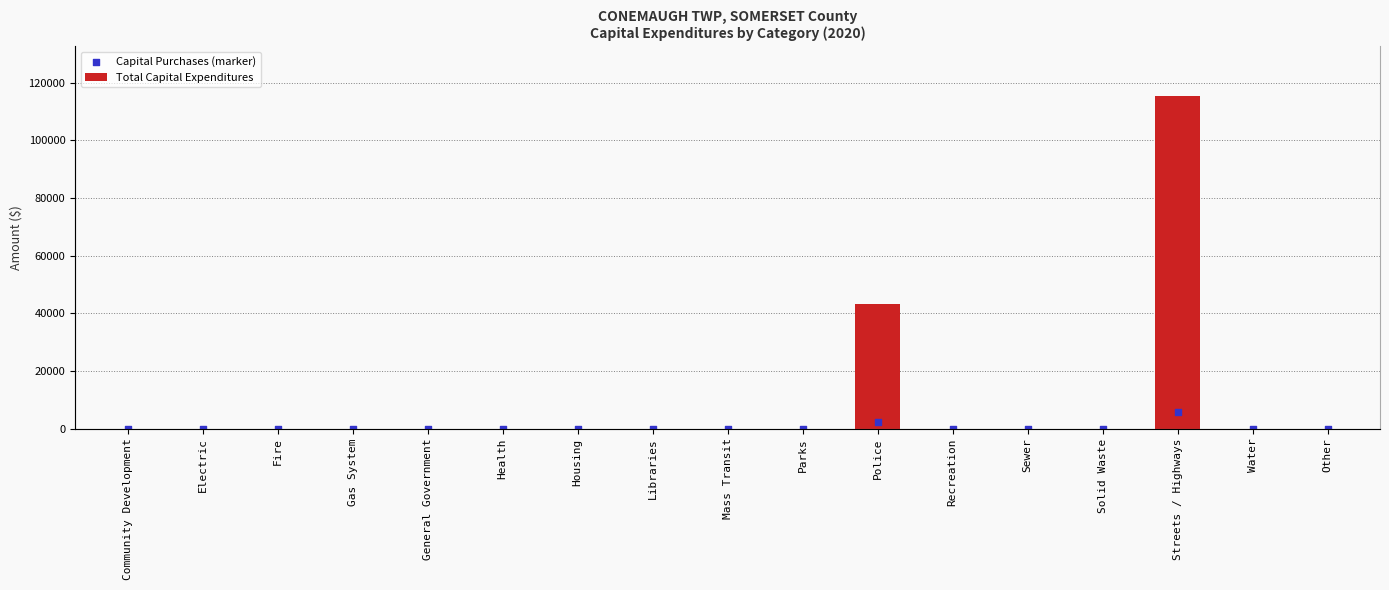

Which series reaches the maximum Y coordinate?

Total Capital Expenditures